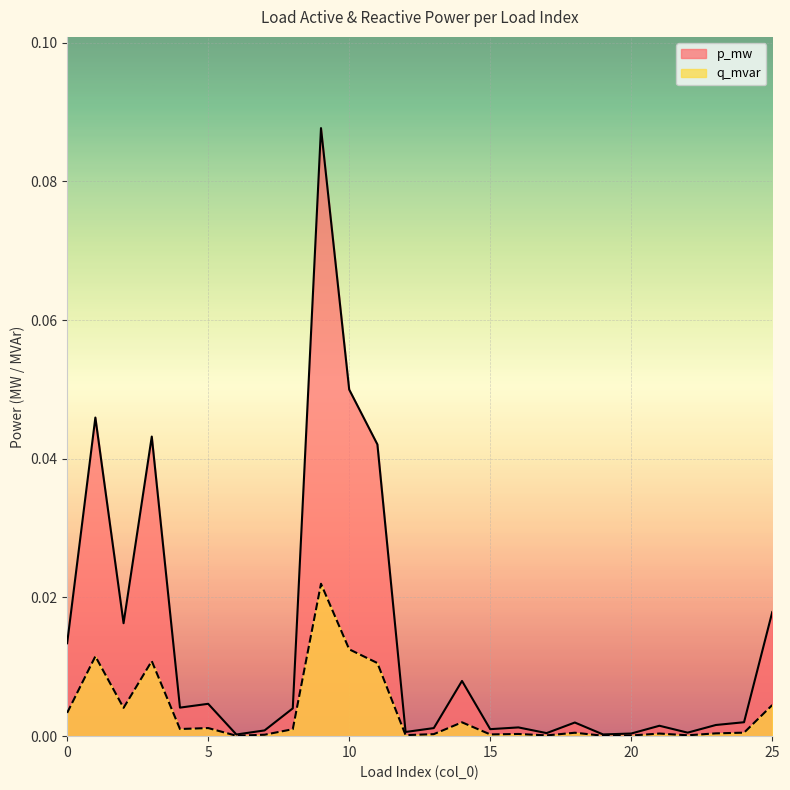

List the labels in order of q_mvar value, smallest first.

6, 19, 20, 17, 22, 12, 7, 15, 13, 16, 21, 23, 18, 24, 8, 4, 5, 14, 0, 2, 25, 11, 3, 1, 10, 9